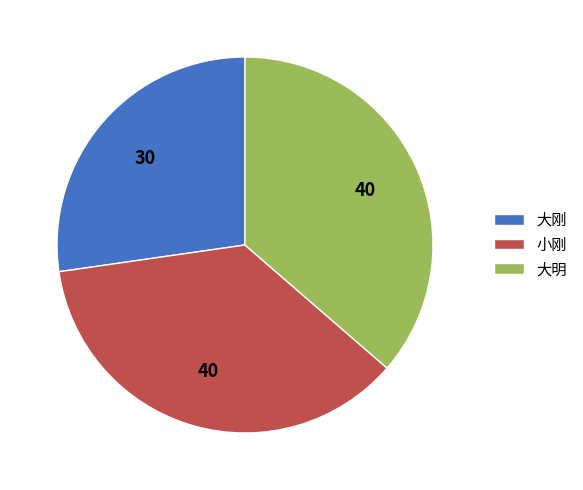

Does 大刚 account for over 50% of the chart?

No